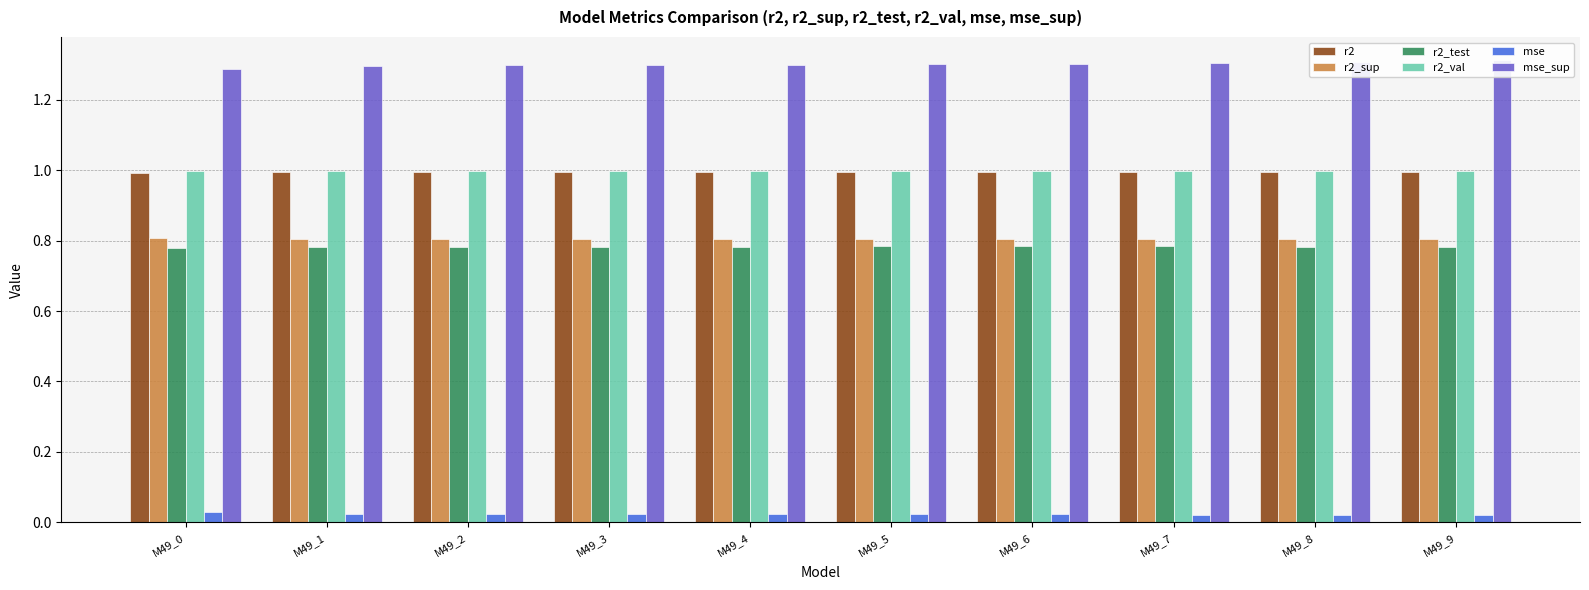

What is the value of the r2_val bar at the 6th from the left?

1.0